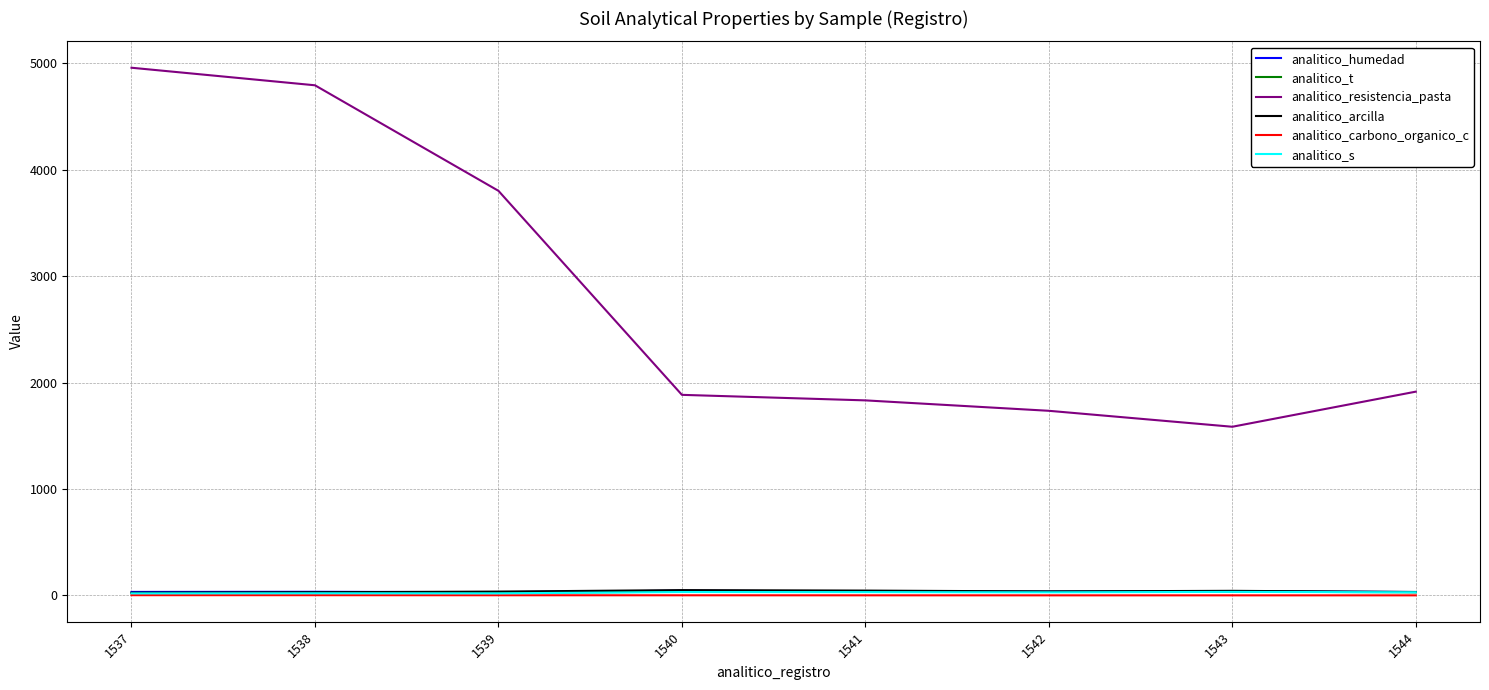

True or false: analitico_resistencia_pasta and analitico_arcilla cross at least once.

False